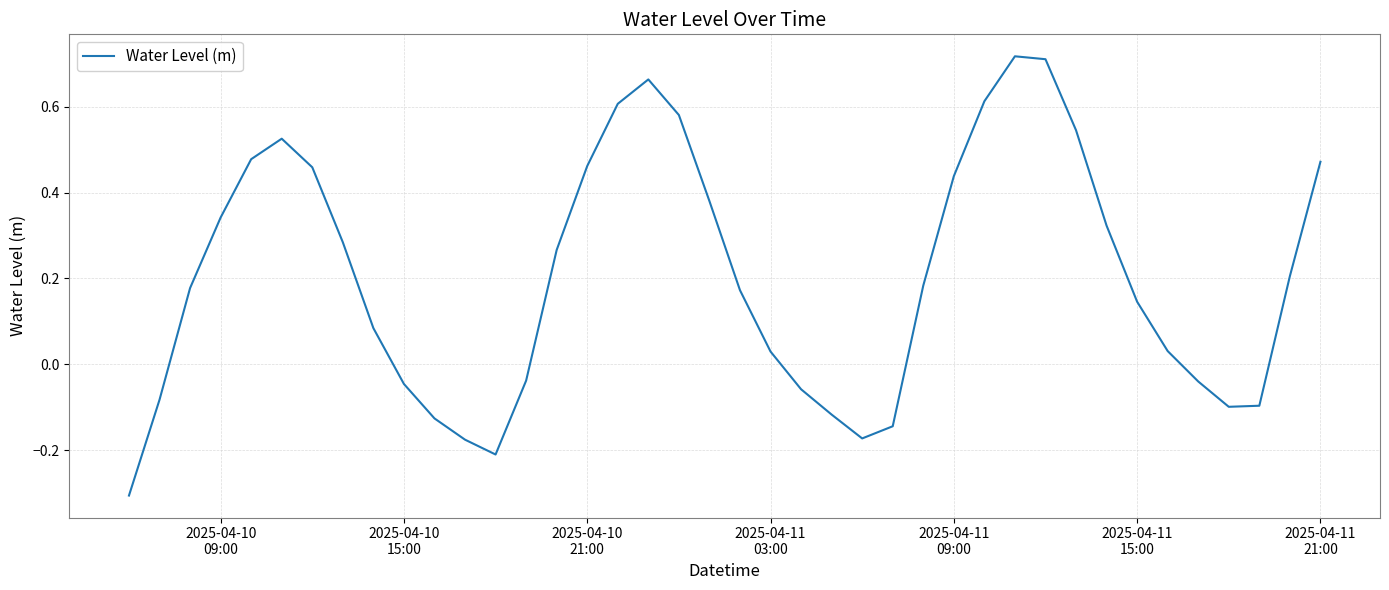

What is the difference between the maximum and minimum values?

1.0